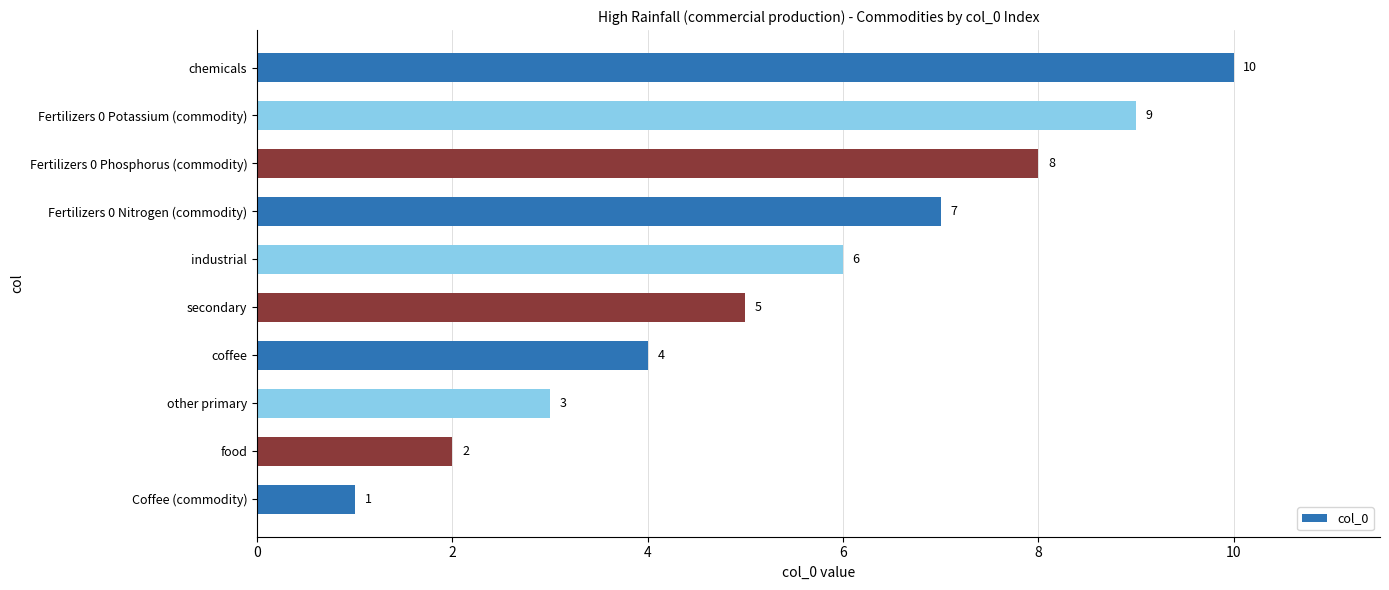

The chart shows a value of 10 at chemicals. True or false?

True